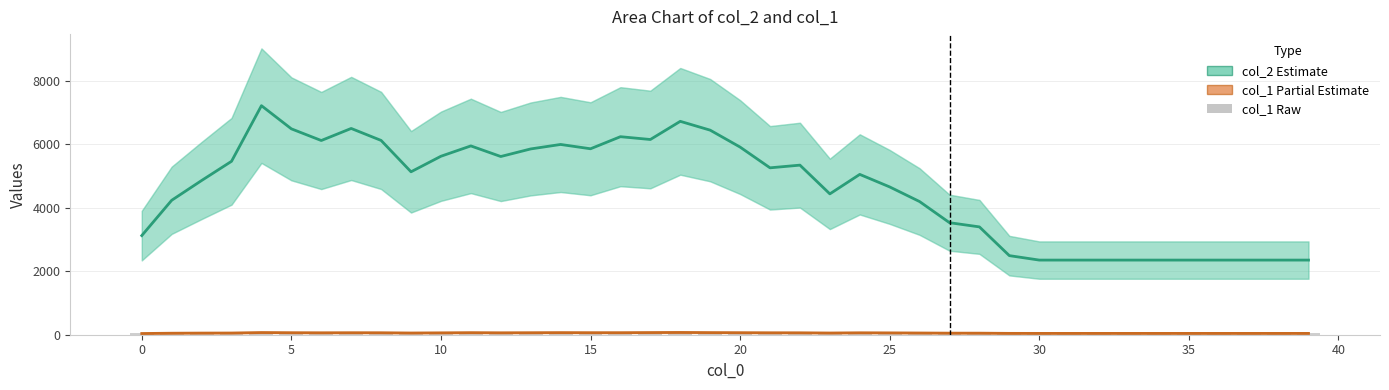

What is the minimum value for col_1 (raw)?

12.0